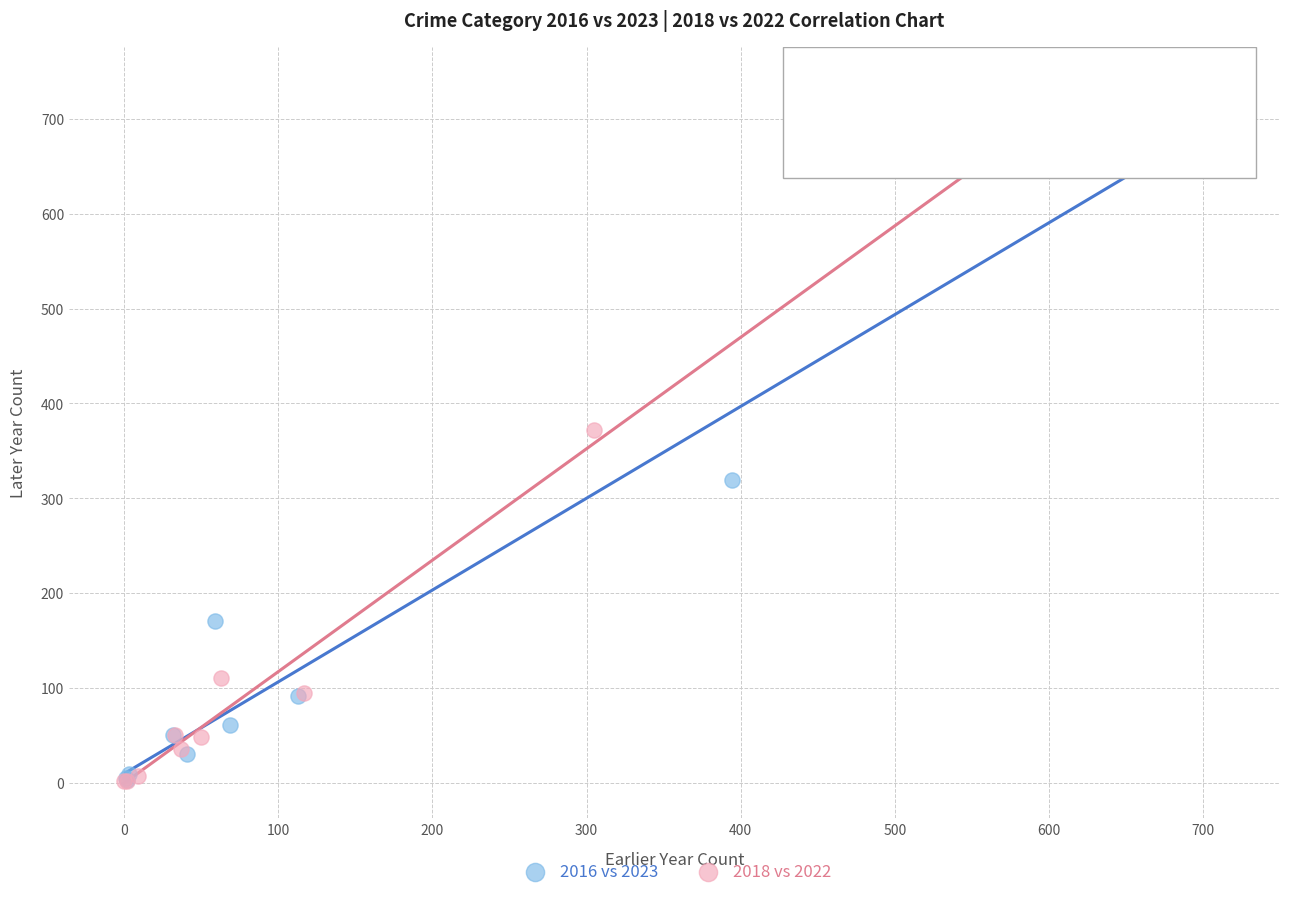

Which series has the largest Y range (max minus min)?

2016 vs 2023